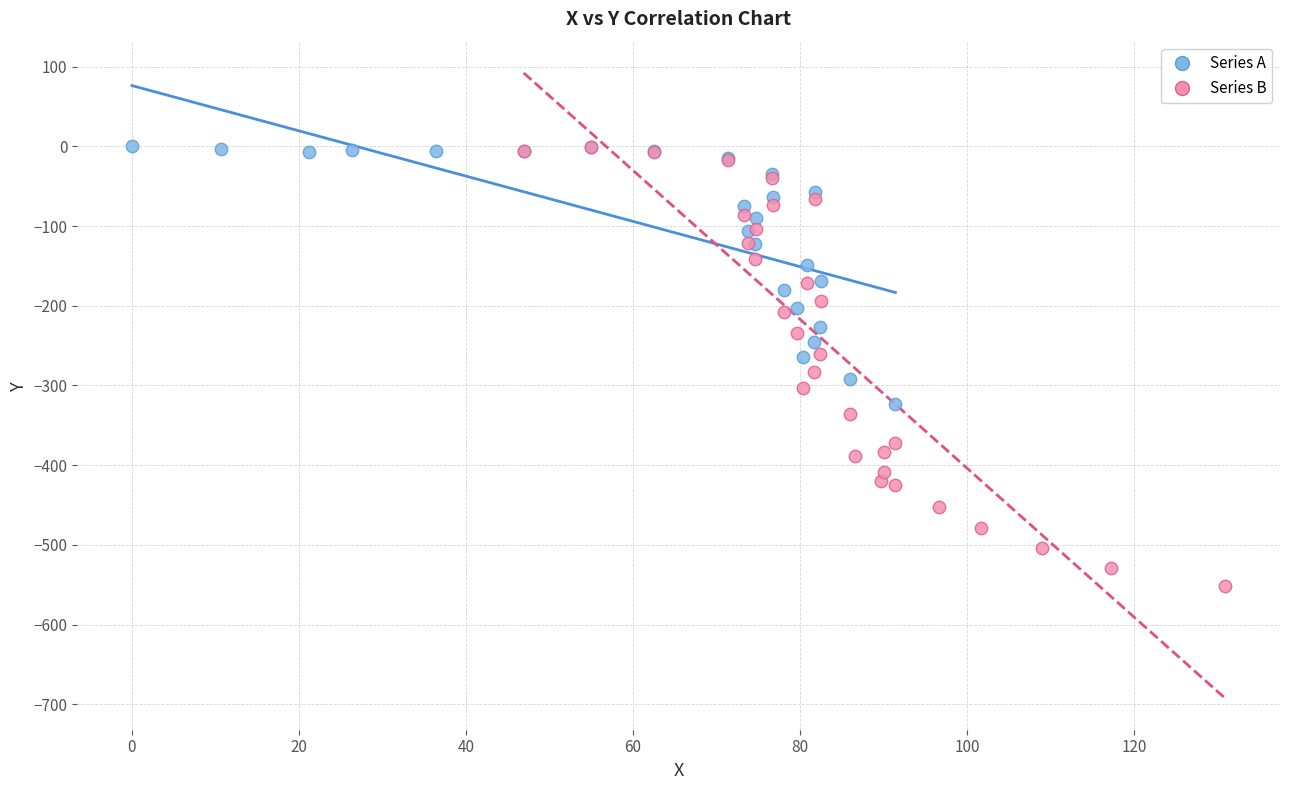

Which series reaches the minimum Y coordinate?

Series B